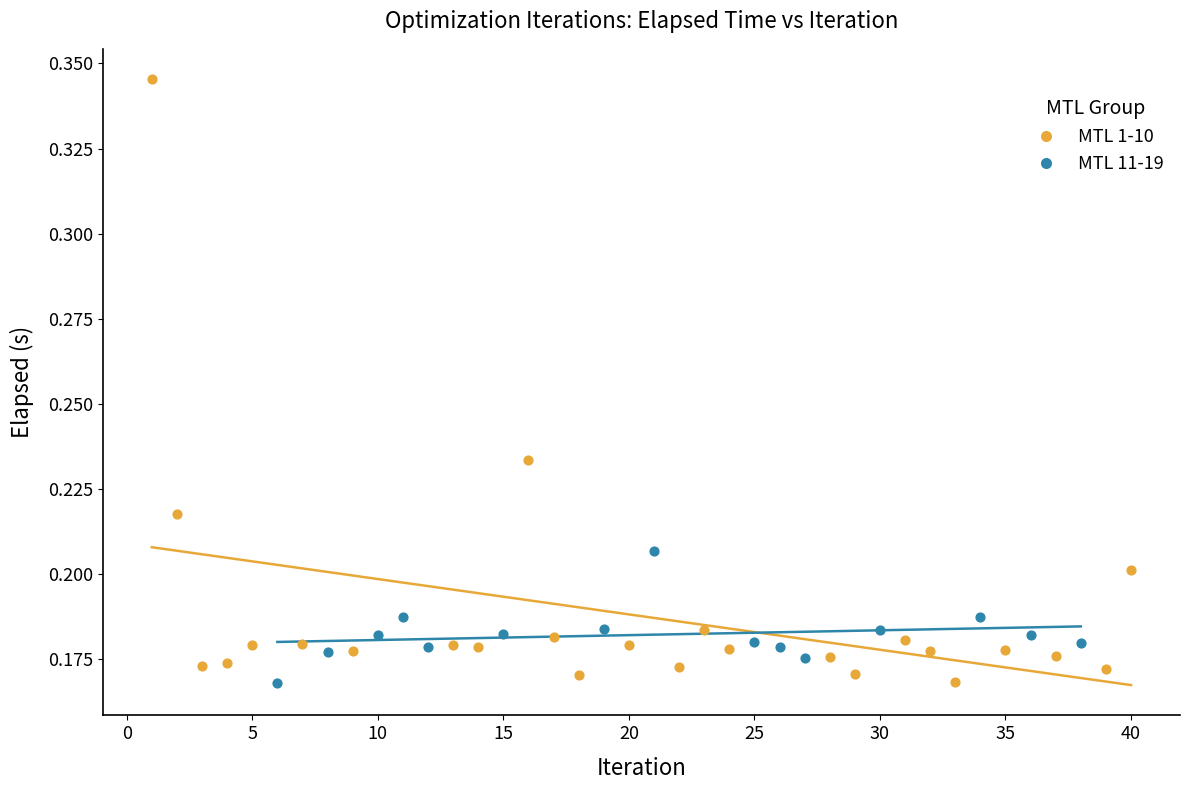

Which series contains the highest Y value?

MTL 1-10